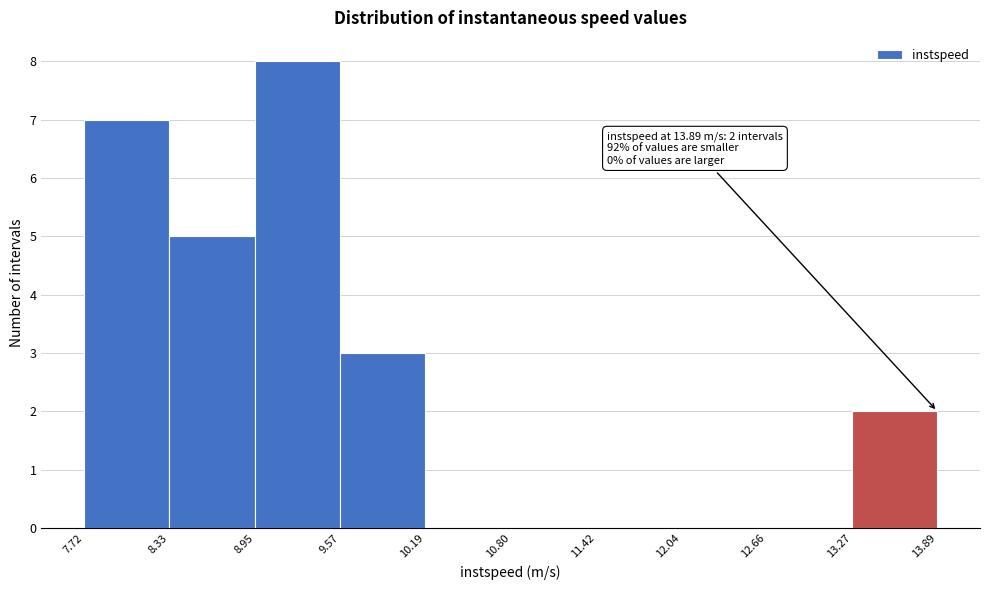

Over which range of the x-axis is the bar tallest?

8.95 to 9.57